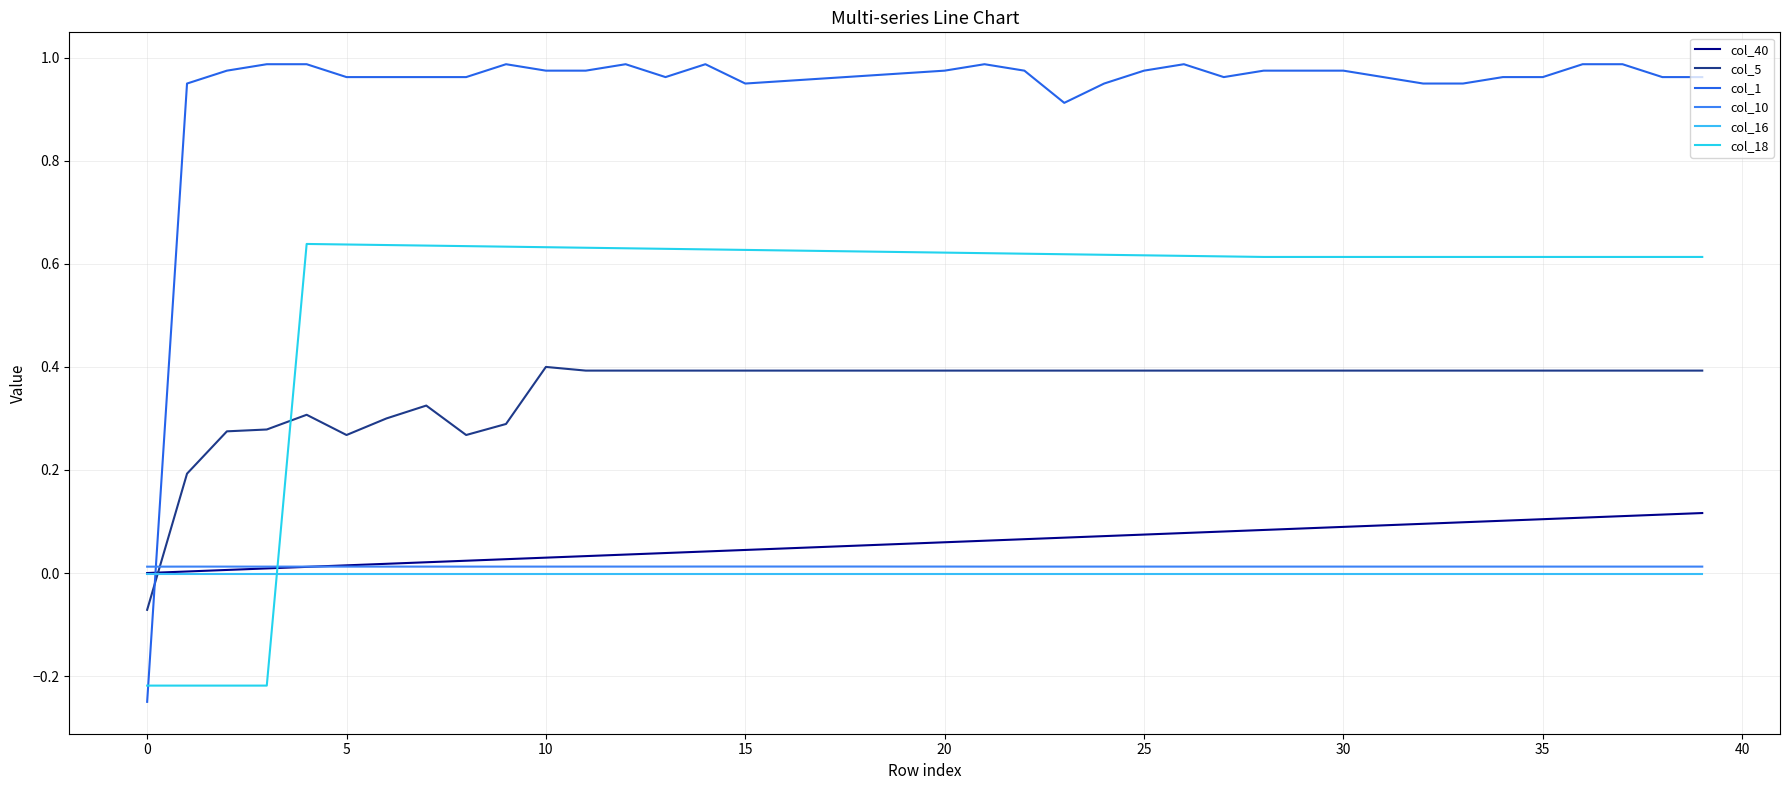

What is the average value of the col_1 series?

0.9